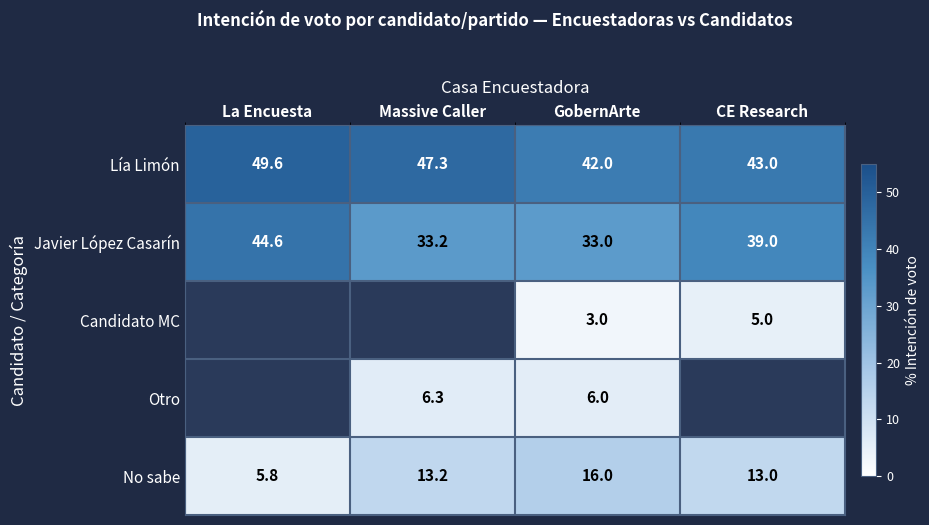

True or false: No sabe has a value of 23.7 at GobernArte.

False